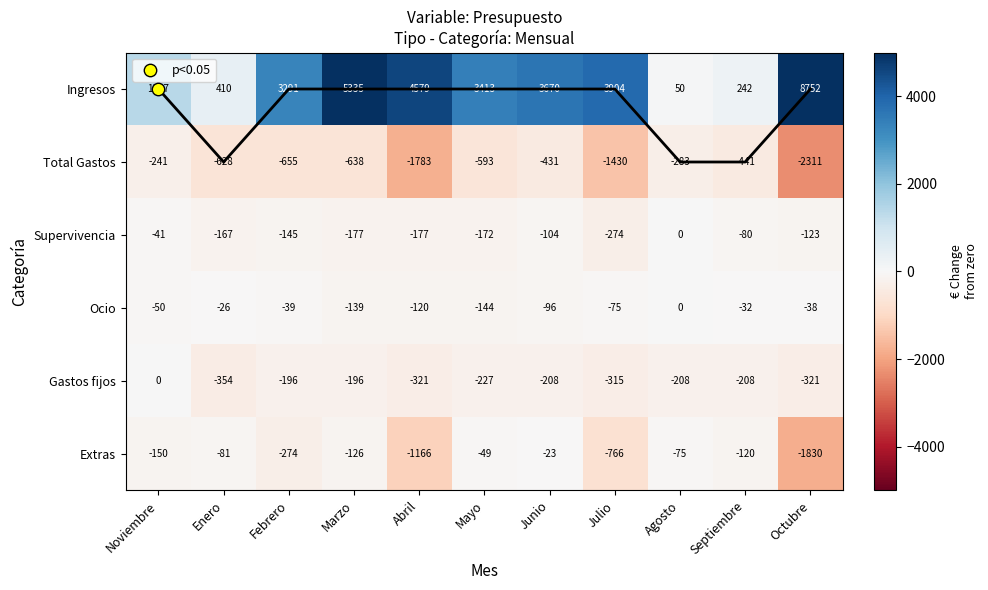

How many data points does each series have?

11